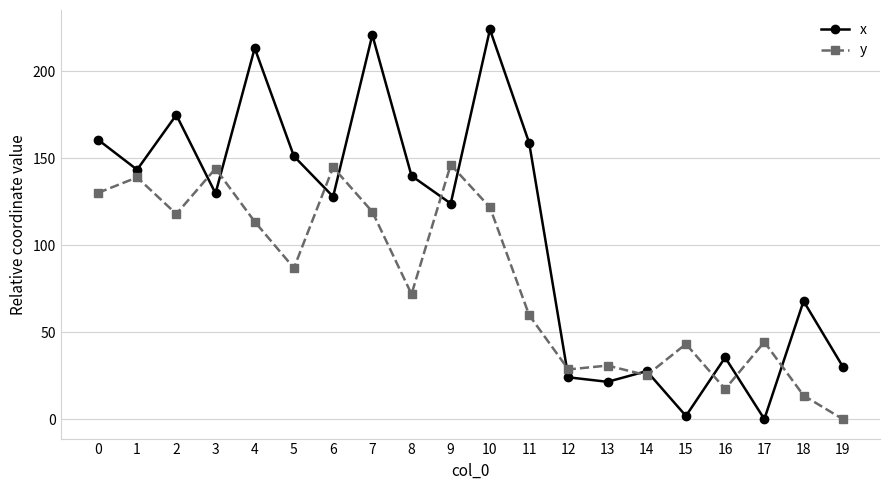

Where is the first local maximum for y?

1